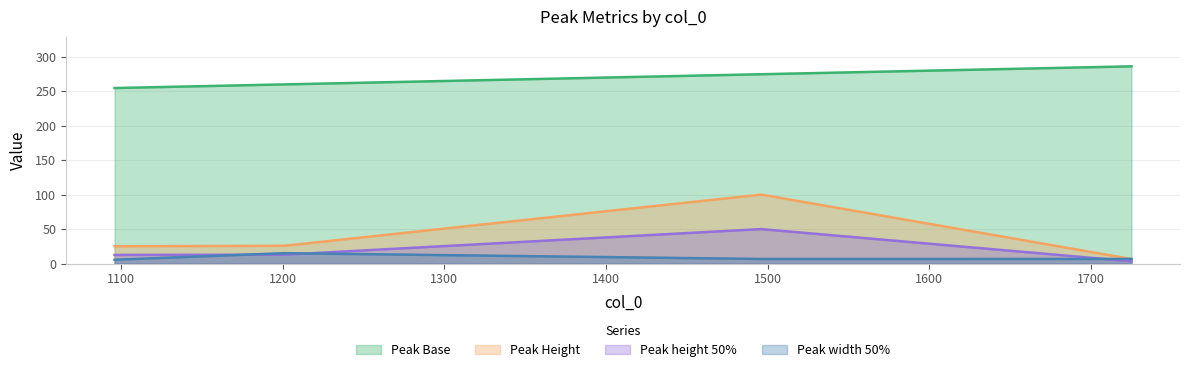

What is the value of the Peak Height point at the 4th from the left?

6.6